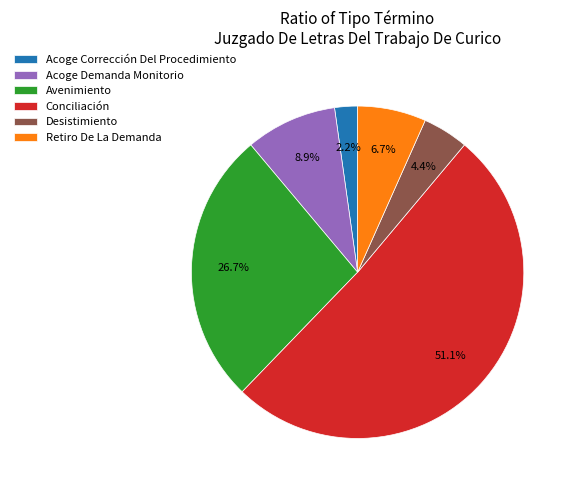

What percentage is NOT represented by Desistimiento?

95.6%